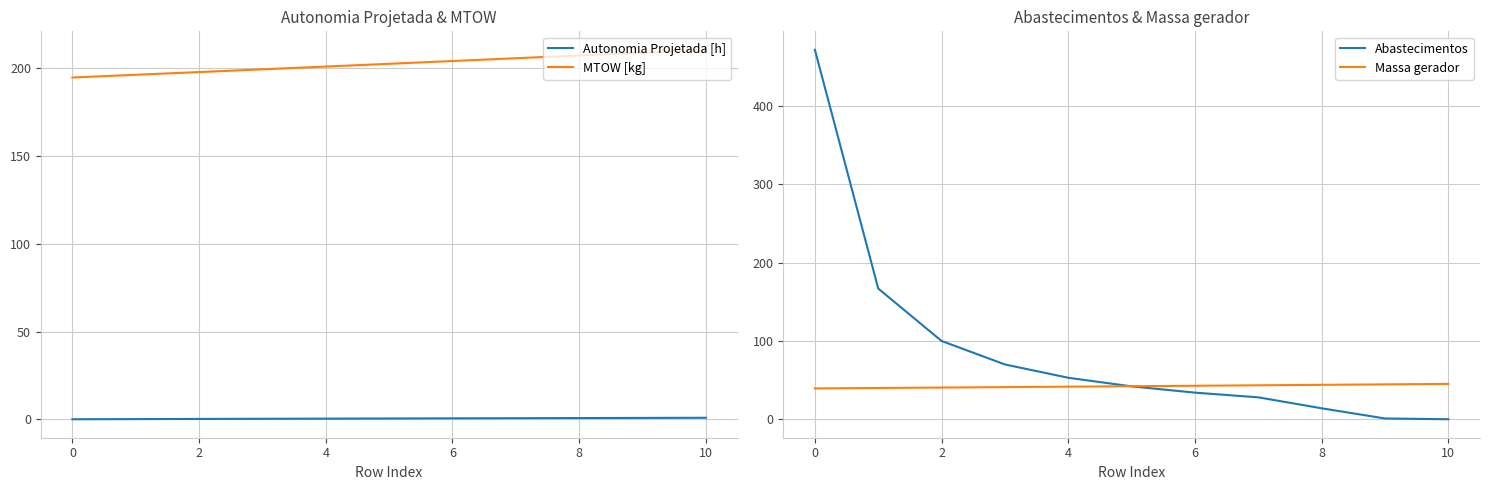

True or false: Autonomia Projetada [h] and MTOW [kg] cross at least once.

False